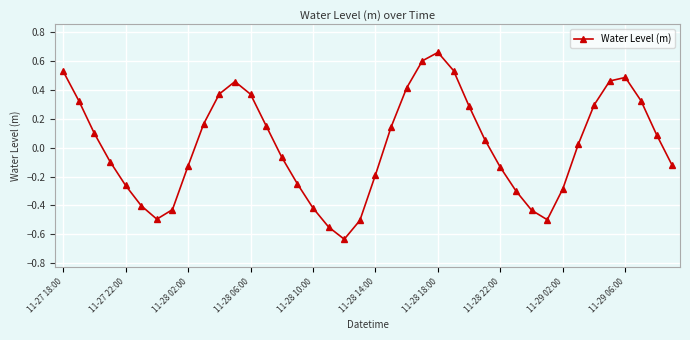

What is the difference between the maximum and minimum values?

1.3